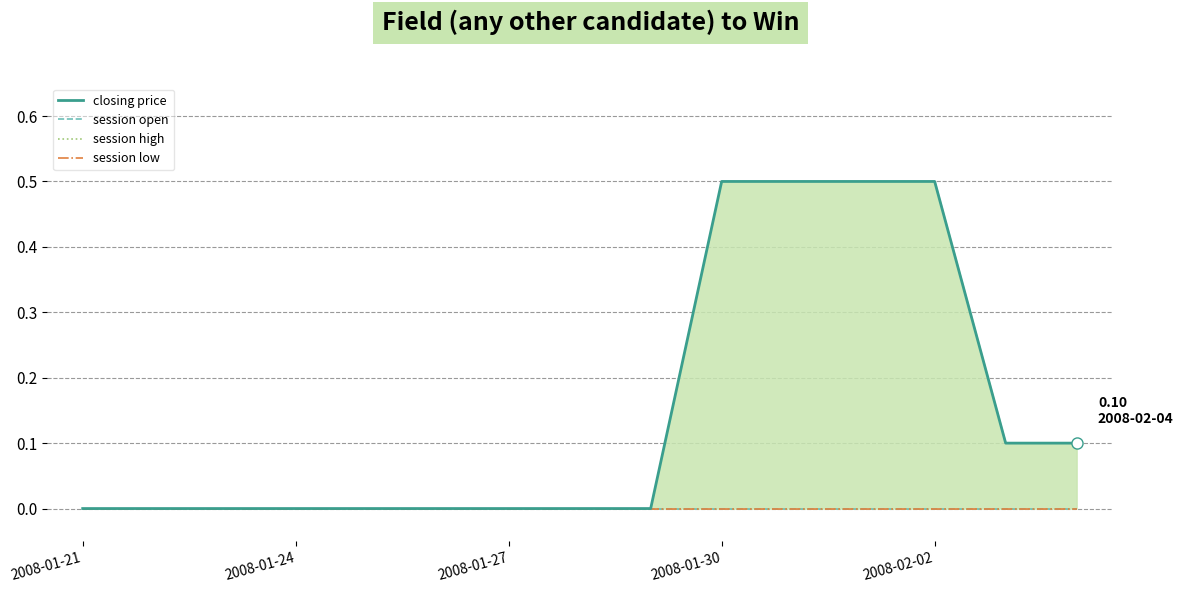

How many lines are shown in the chart?

4